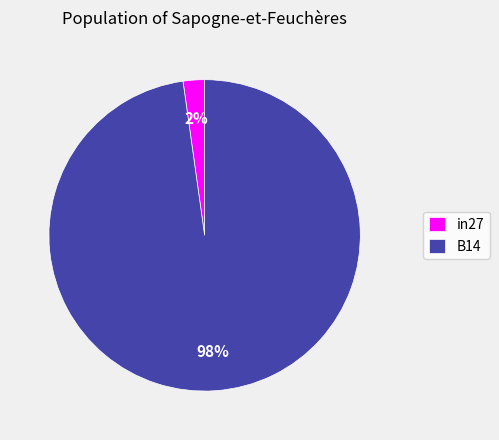

Which slice is the largest?

B14